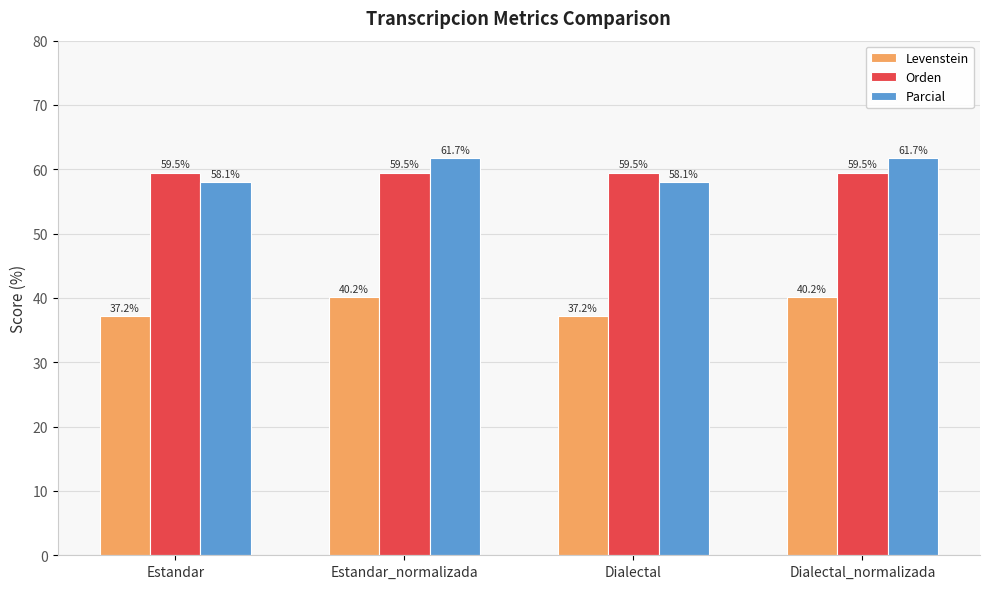

What is the minimum value for Levenstein?

37.2